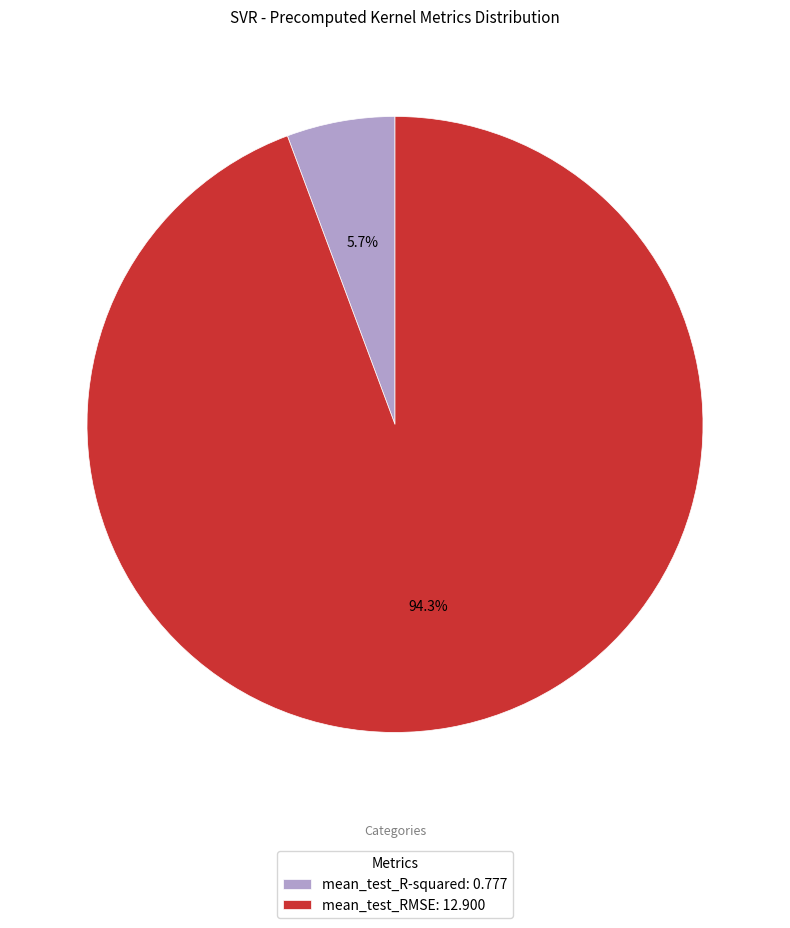

Rank the categories by value from lowest to highest.

mean_test_R-squared, mean_test_RMSE